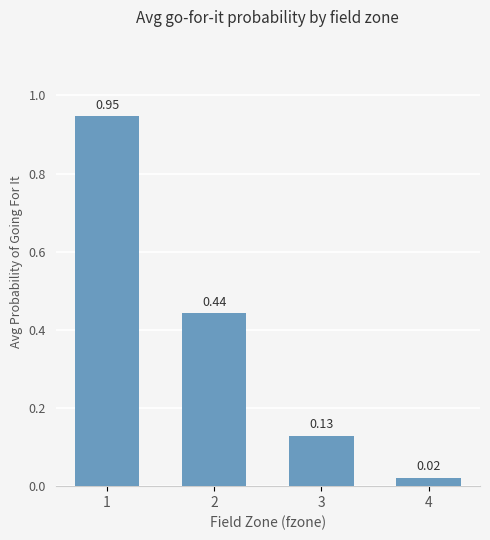

What is the change in value from 2 to 3?

-0.3